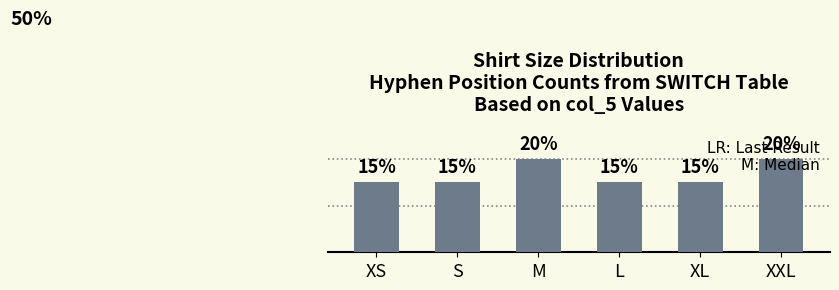

Reading right to left, what are all the values shown in this chart?

0.2	0.1	0.1	0.2	0.1	0.1